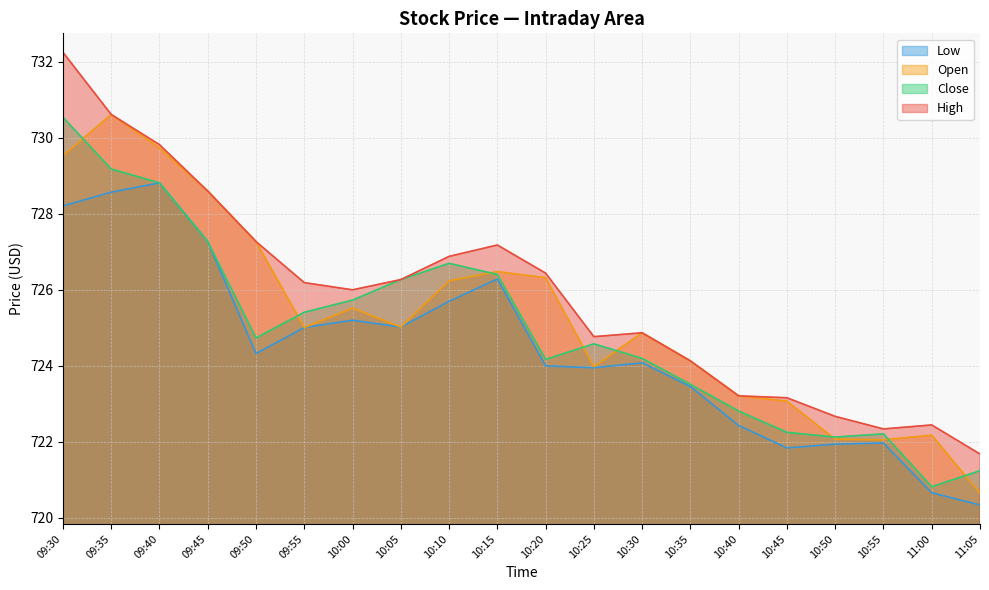

What position from the left is 10:40?

15